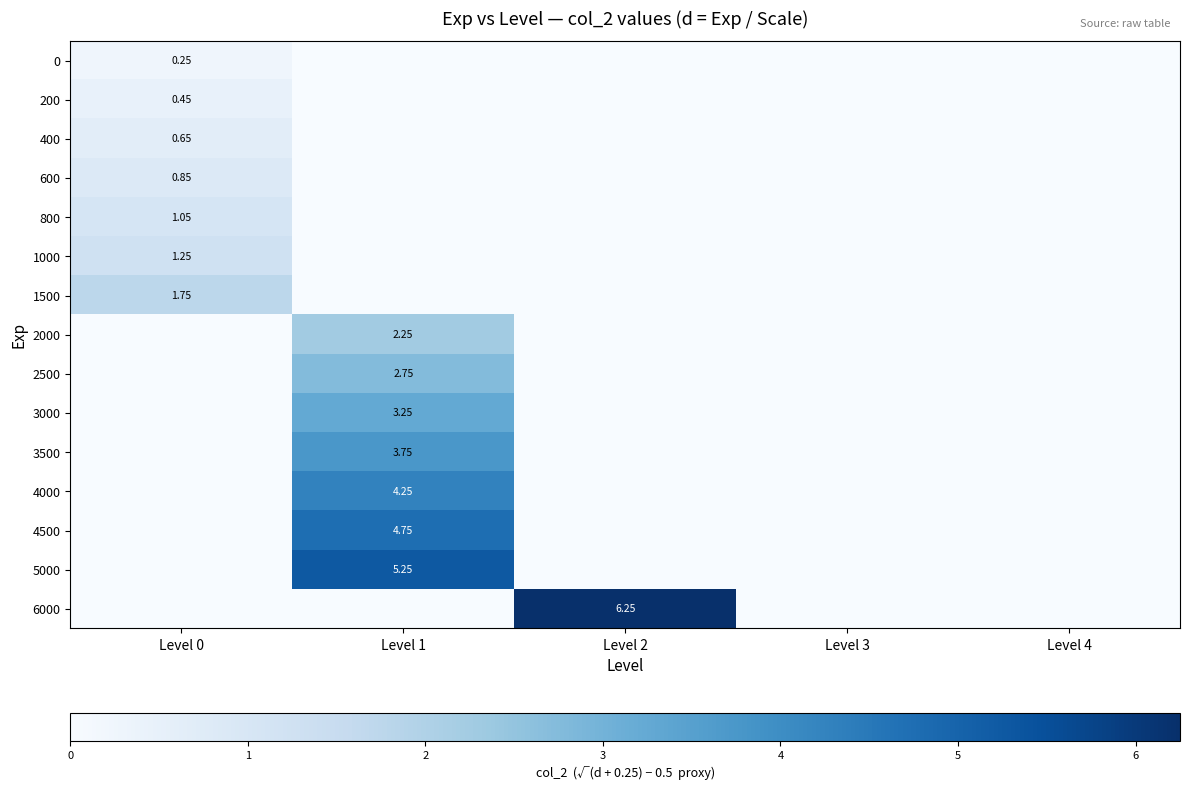

Which series has the largest total across all categories?

6000